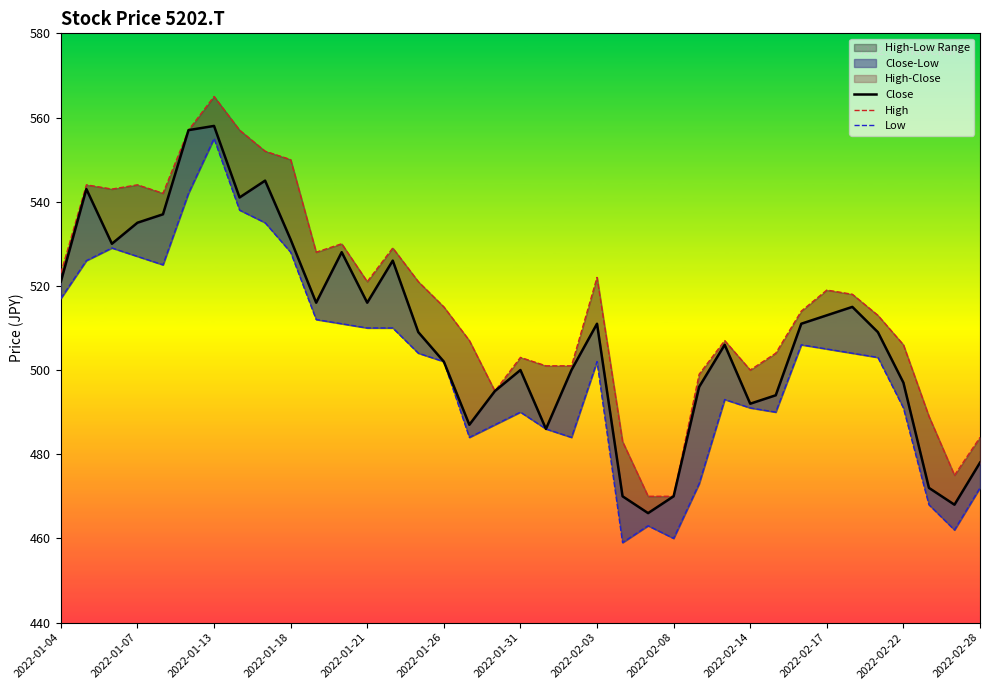

Where does the Low series first go above 503?

2022-01-04